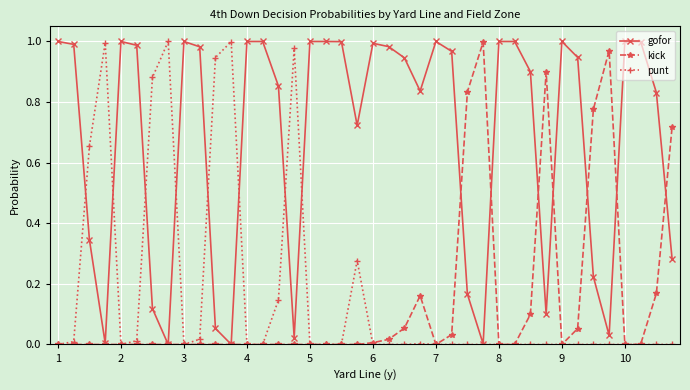

True or false: kick and gofor cross at least once.

True